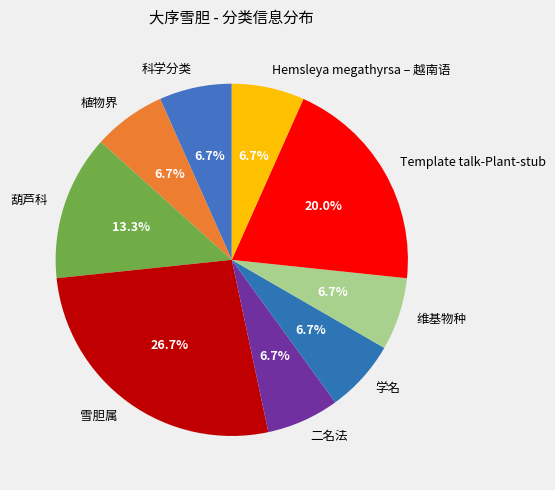

To the nearest percent, what percentage of the pie is 雪胆属?

27%